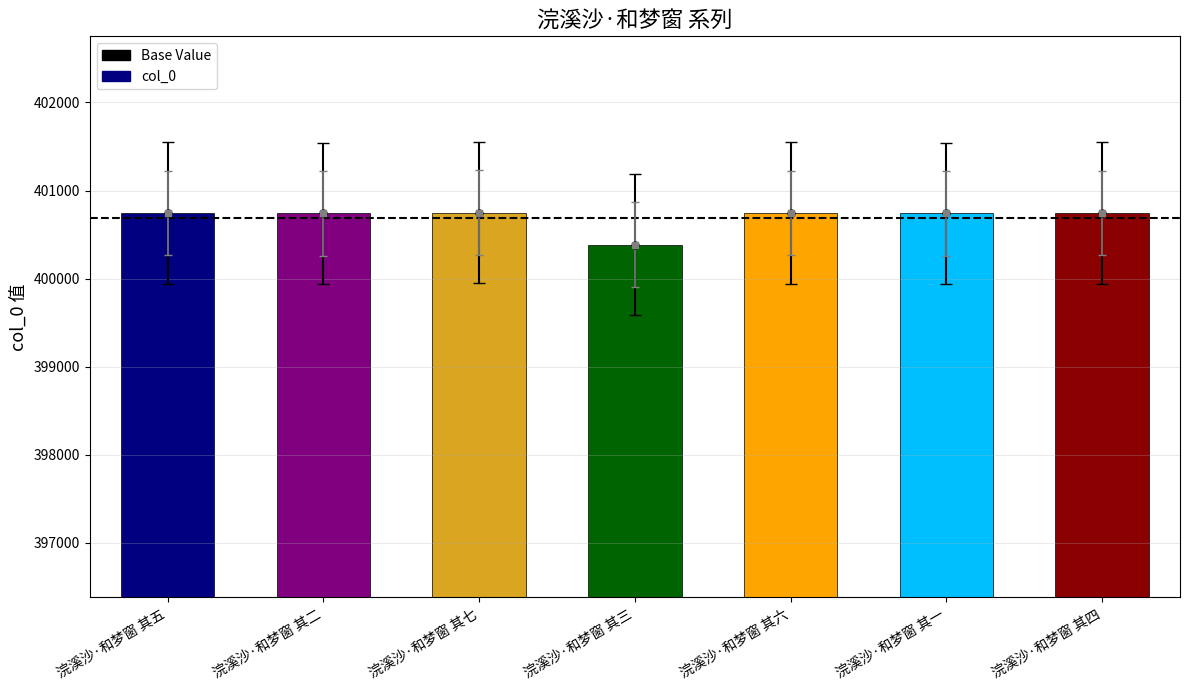

The value at 浣溪沙·和梦窗 其五 is 400745. True or false?

True